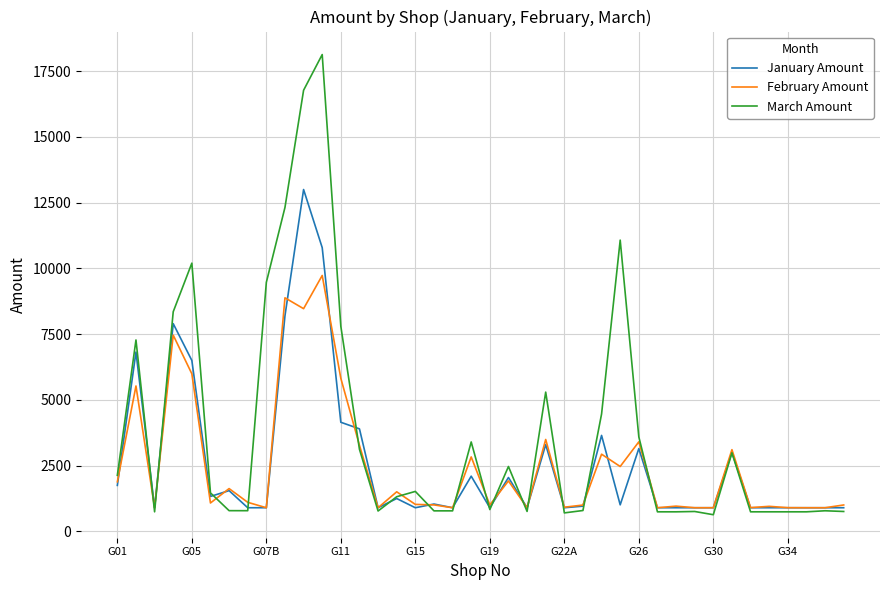

What is the greatest value displayed?

18134.6